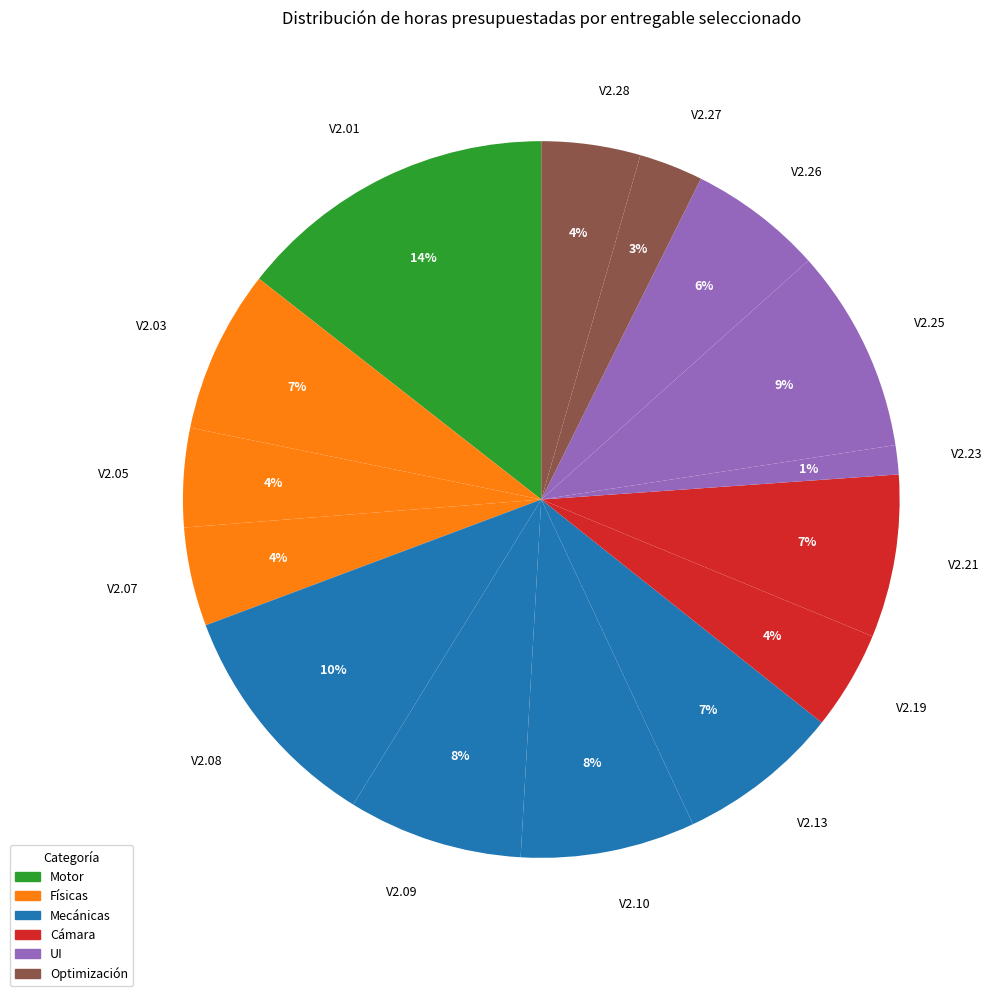

Does any single category account for the majority?

No